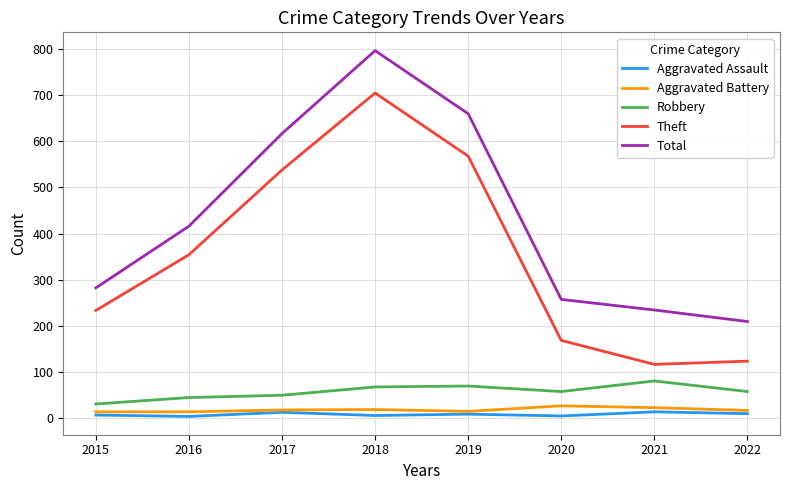

The Aggravated Battery series shows 18 at 2018. True or false?

True